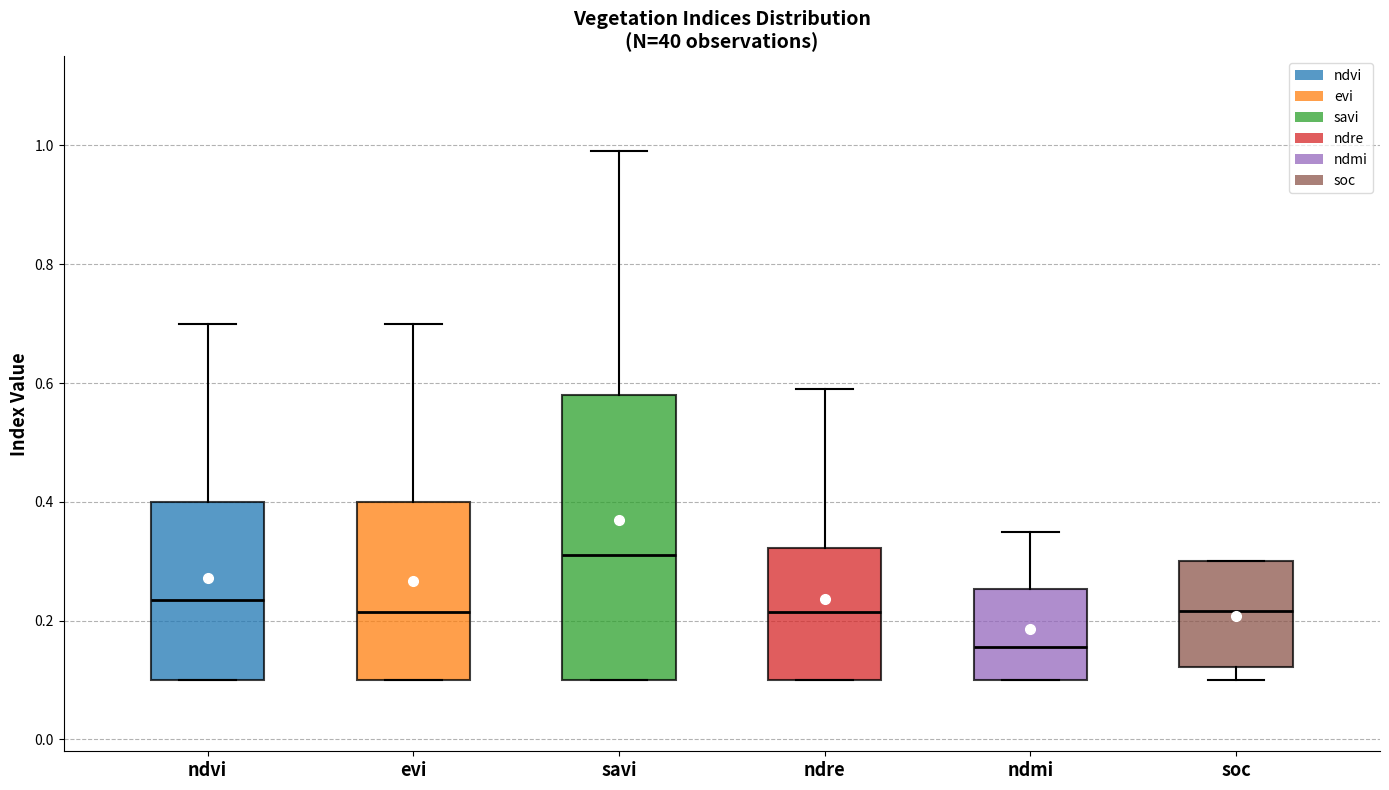

Reading left to right, transcribe this box plot: for each box, give where its median line is, the range the box spans, and where its two whiskers end, as read against the y-axis. The values are not printed on the chart, so give them approximately, as read against the axis.

ndvi: median 0.24, box 0.10 to 0.40, whiskers 0.10 to 0.70
evi: median 0.22, box 0.10 to 0.40, whiskers 0.10 to 0.70
savi: median 0.32, box 0.10 to 0.58, whiskers 0.10 to 1.00
ndre: median 0.22, box 0.10 to 0.32, whiskers 0.10 to 0.60
ndmi: median 0.16, box 0.10 to 0.26, whiskers 0.10 to 0.36
soc: median 0.22, box 0.12 to 0.30, whiskers 0.10 to 0.30